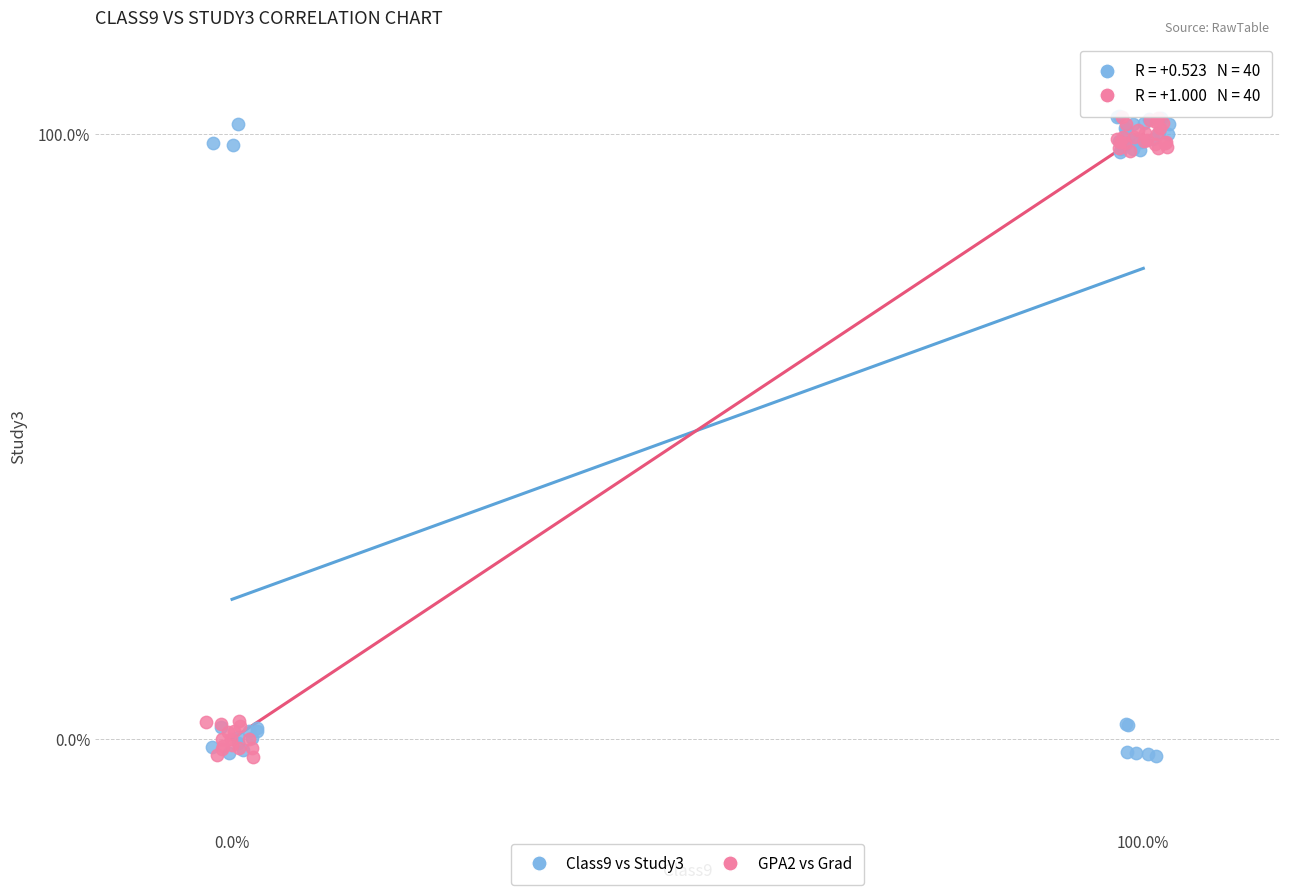

What are all the series names shown in the legend?

Class9 vs Study3, GPA2 vs Grad